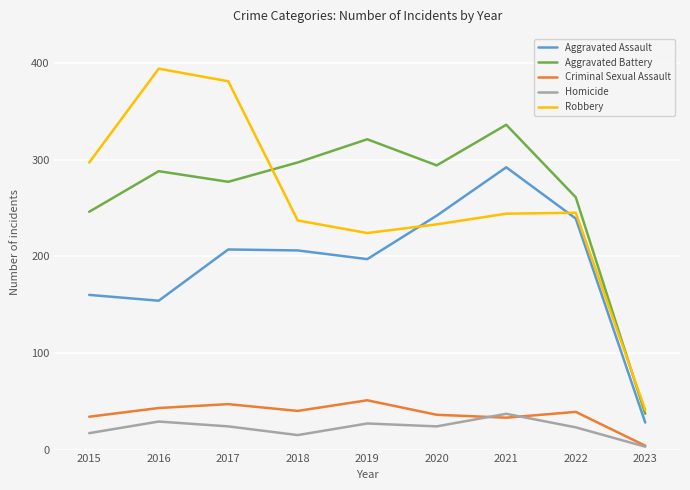

What is the sum of all Robbery values?

2296